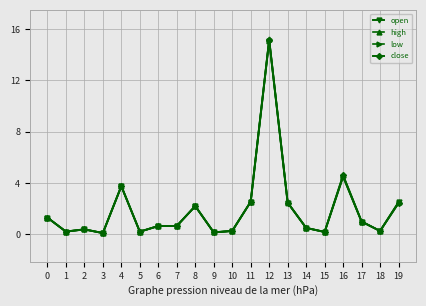

Count the number of data series in this chart.

4